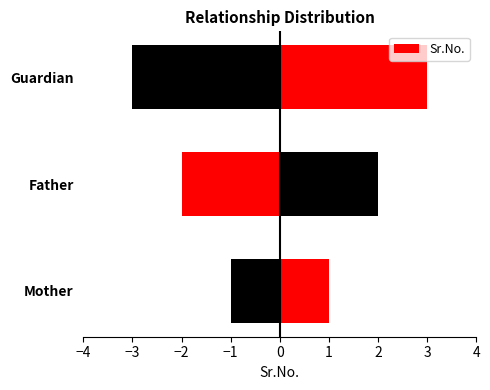

What is the sum of the values at Father and Guardian?

5